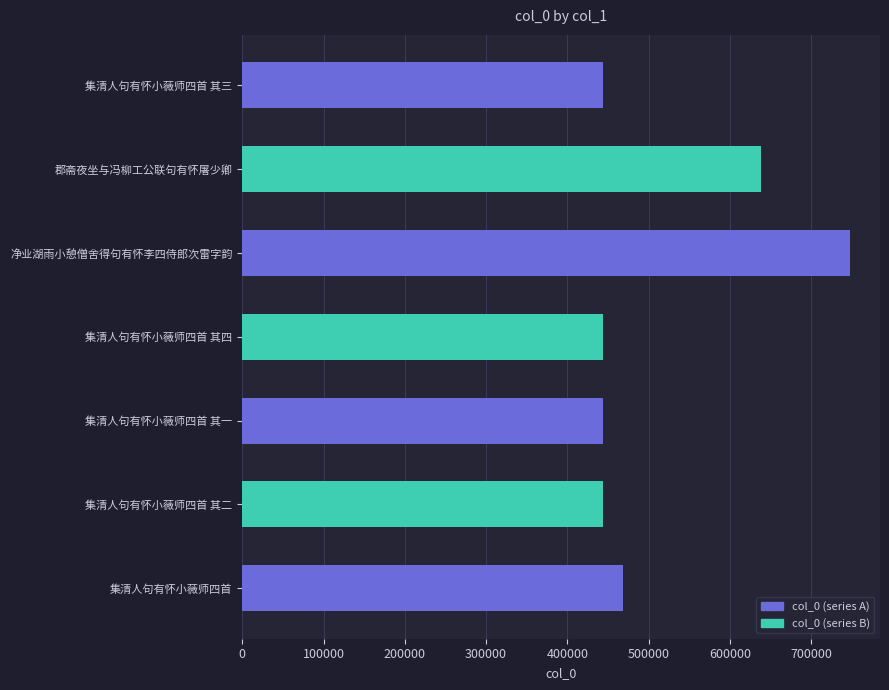

What is the sum of all values?

3628606